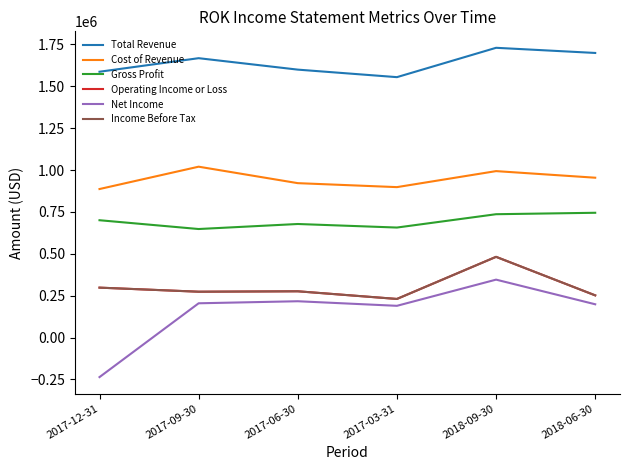

At how many categories does at least one series exceed 827770?

6